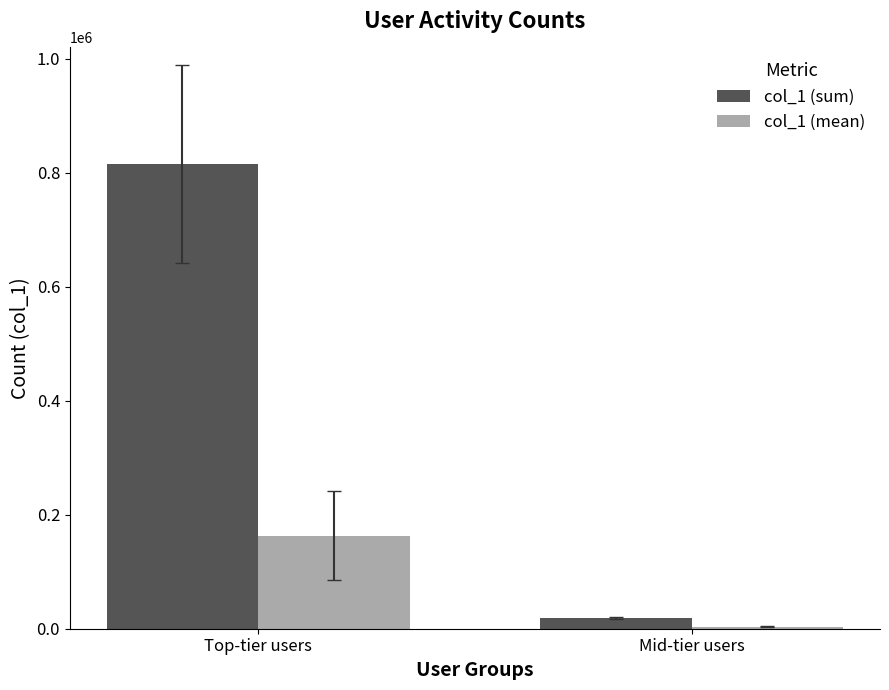

Does the chart contain stacked bars?

No